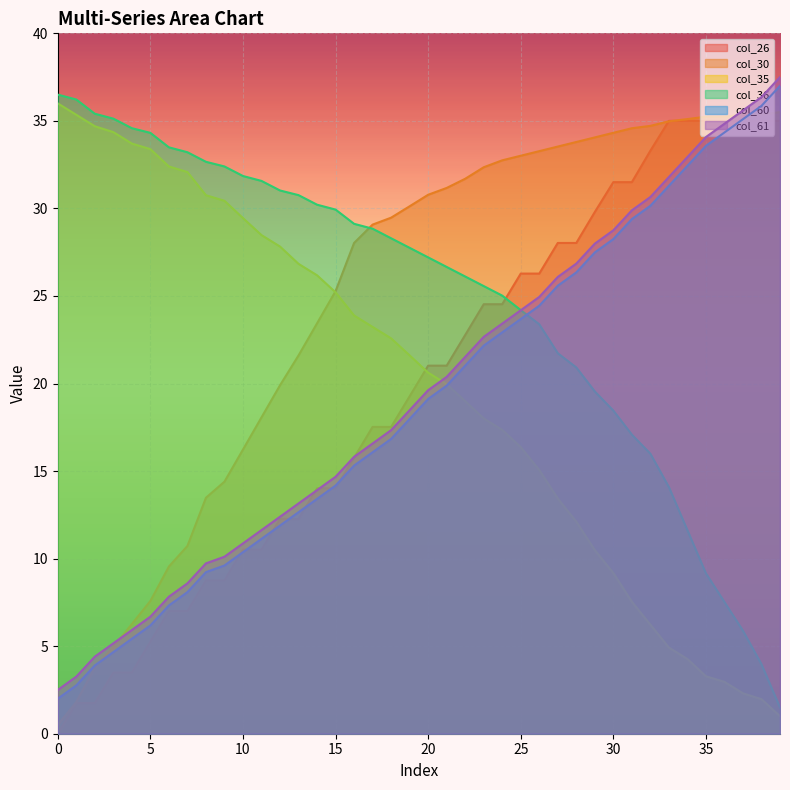

What are all the series names shown in the legend?

col_26, col_30, col_35, col_36, col_60, col_61